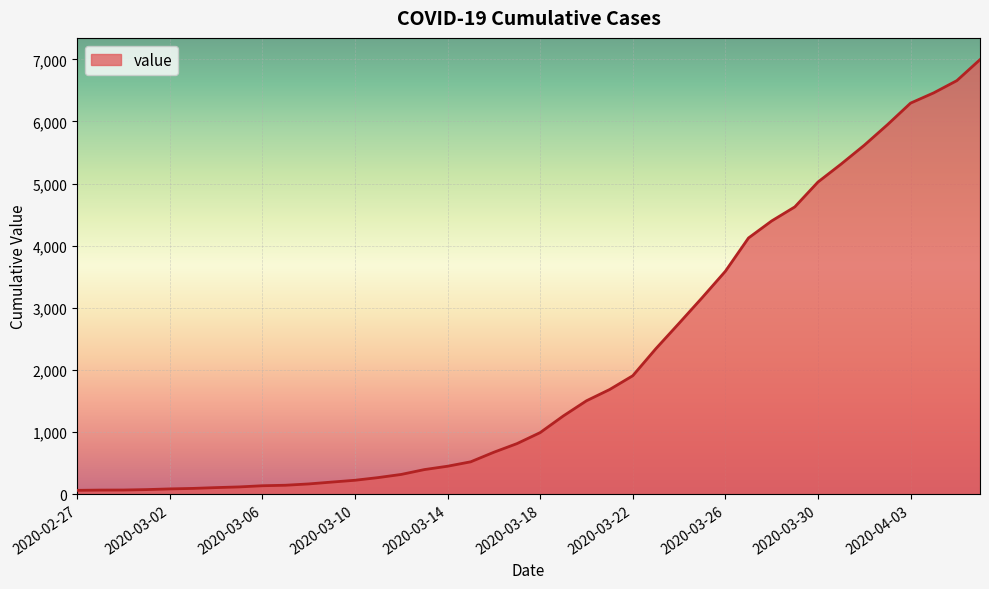

What is the greatest value displayed?

6995